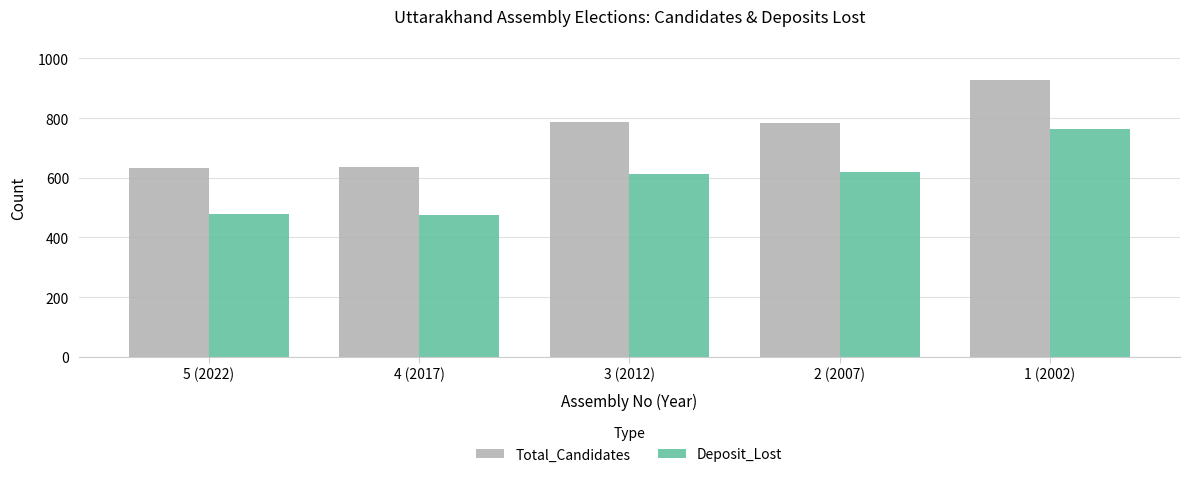

Where does the Total_Candidates series first go above 785?

3 (2012)